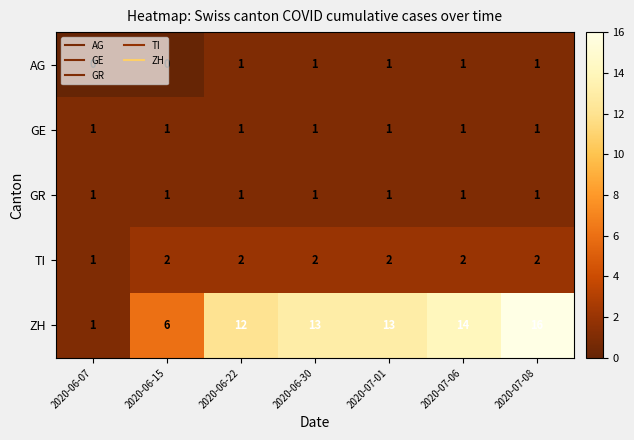

How many data points does each series have?

7